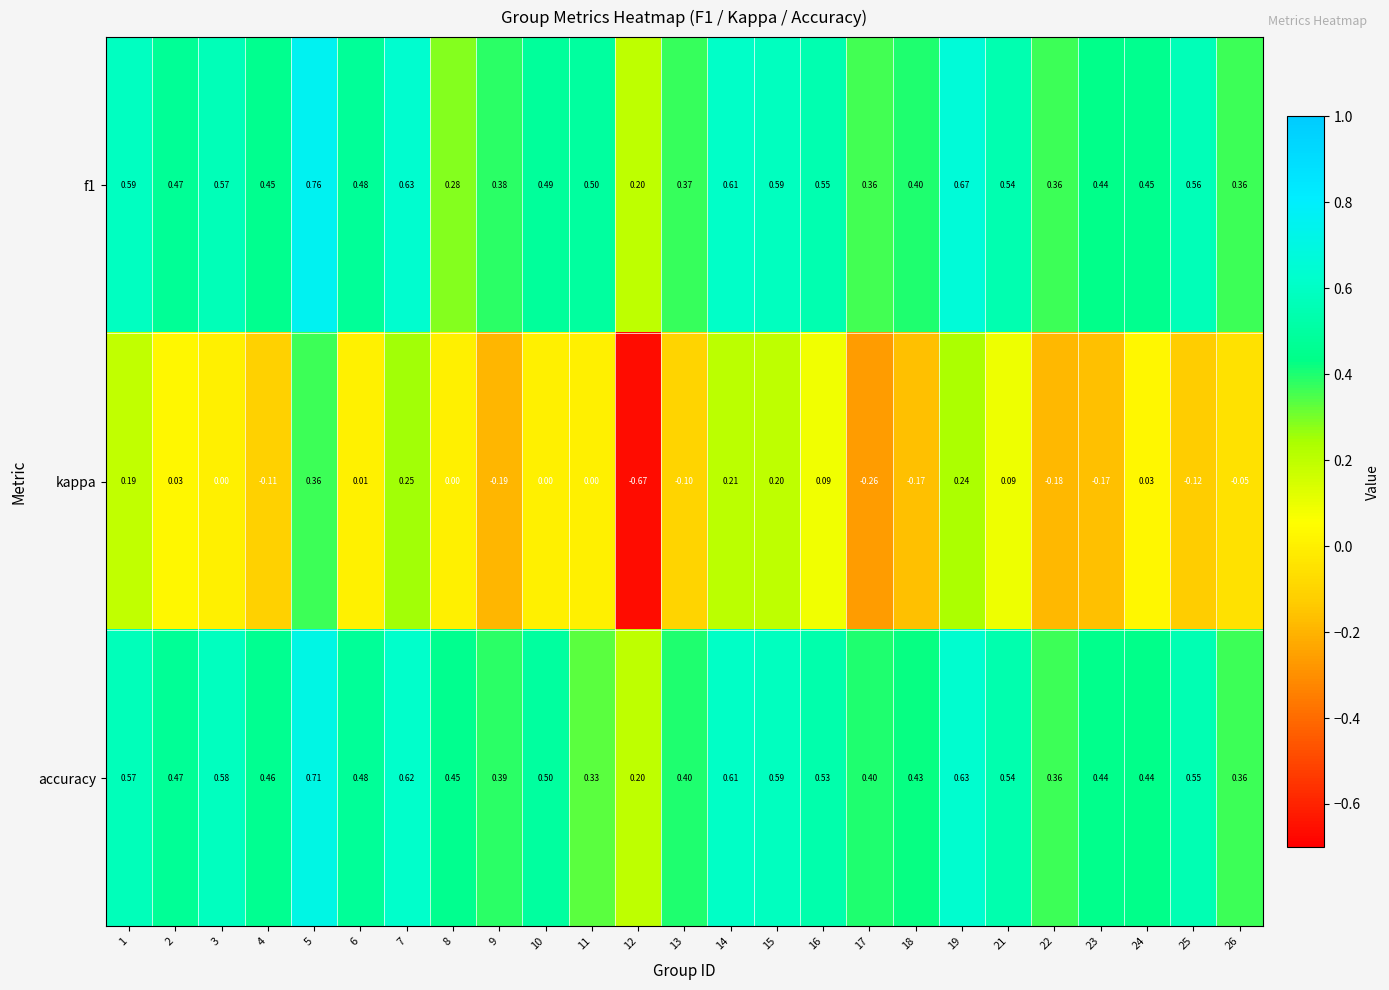

Which series has the largest range (max minus min)?

kappa